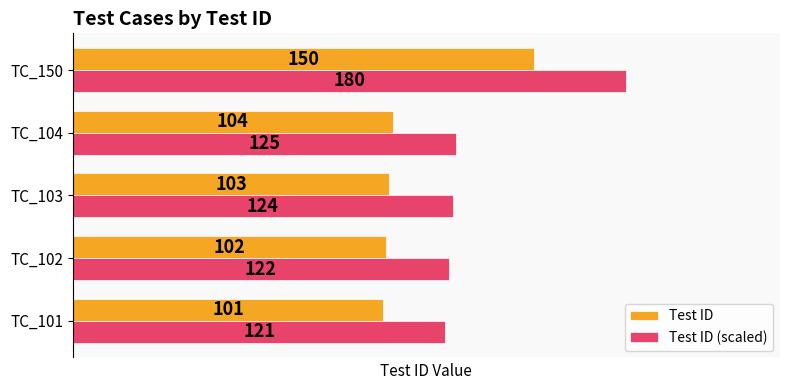

What are all the series names shown in the legend?

Test ID, Test ID (scaled)